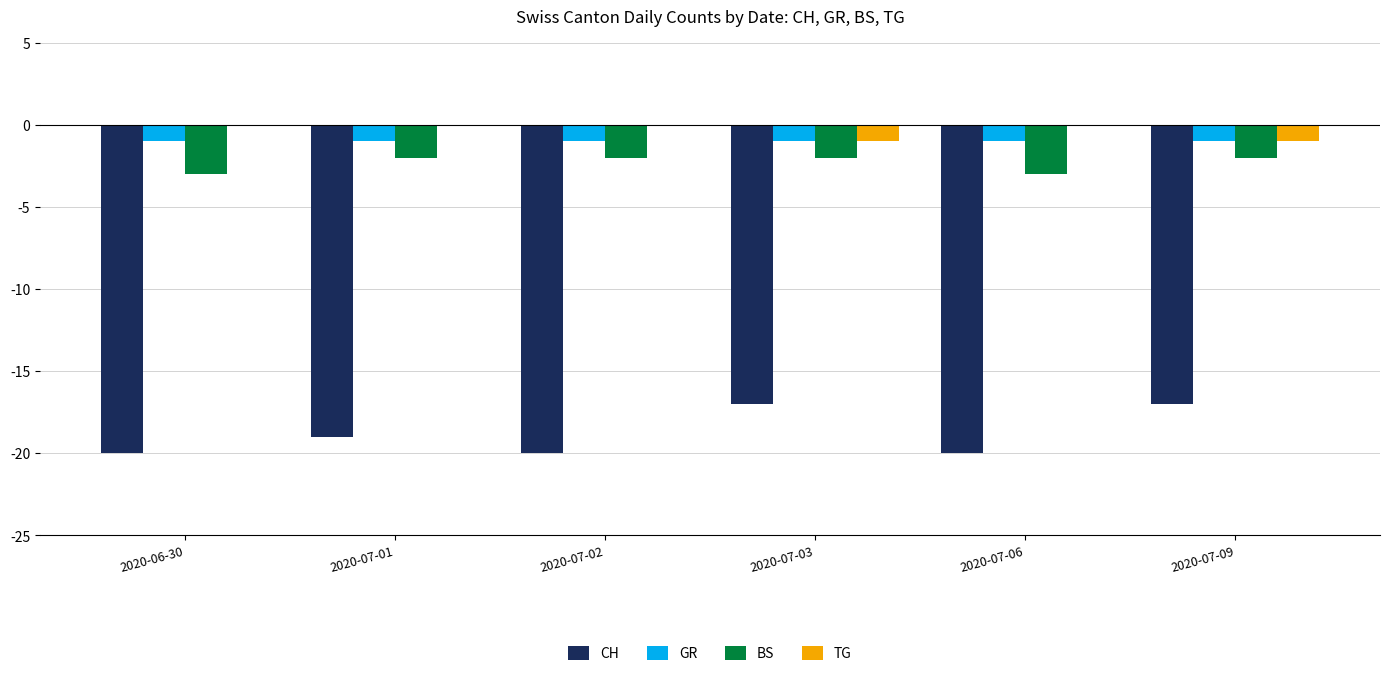

Is the value of TG at 2020-07-02 greater than the value of CH at 2020-06-30?

Yes